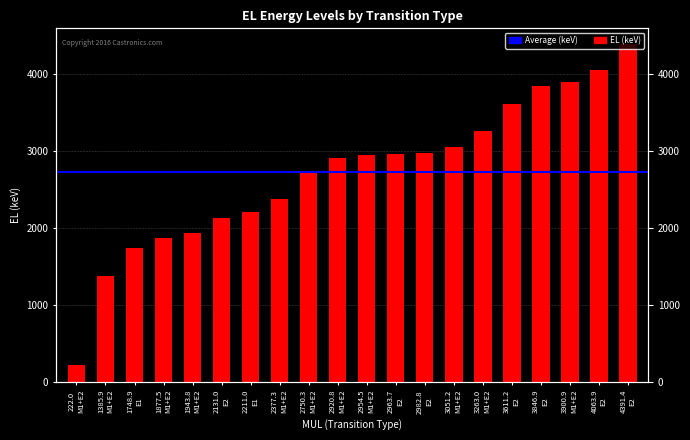

List the labels in order of value, smallest first.

222.0 M1+E2, 1385.9 M1+E2, 1748.9 E1, 1877.5 M1+E2, 1943.8 M1+E2, 2131.0 E2, 2211.0 E1, 2377.3 M1+E2, 2750.3 M1+E2, 2920.8 M1+E2, 2954.5 M1+E2, 2963.7 E2, 2982.8 E2, 3051.2 M1+E2, 3263.0 M1+E2, 3611.2 E2, 3846.9 E2, 3900.9 M1+E2, 4063.9 E2, 4391.4 E2